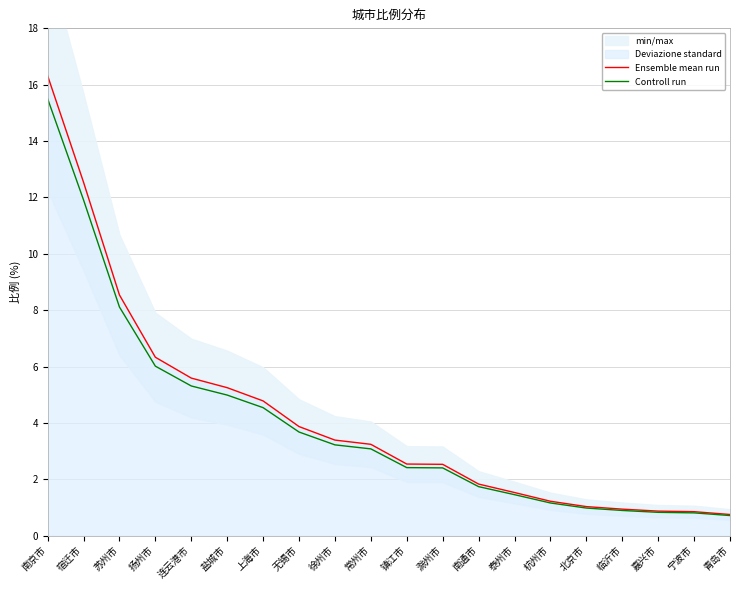

True or false: Ensemble mean run and Controll run intersect in this chart.

False